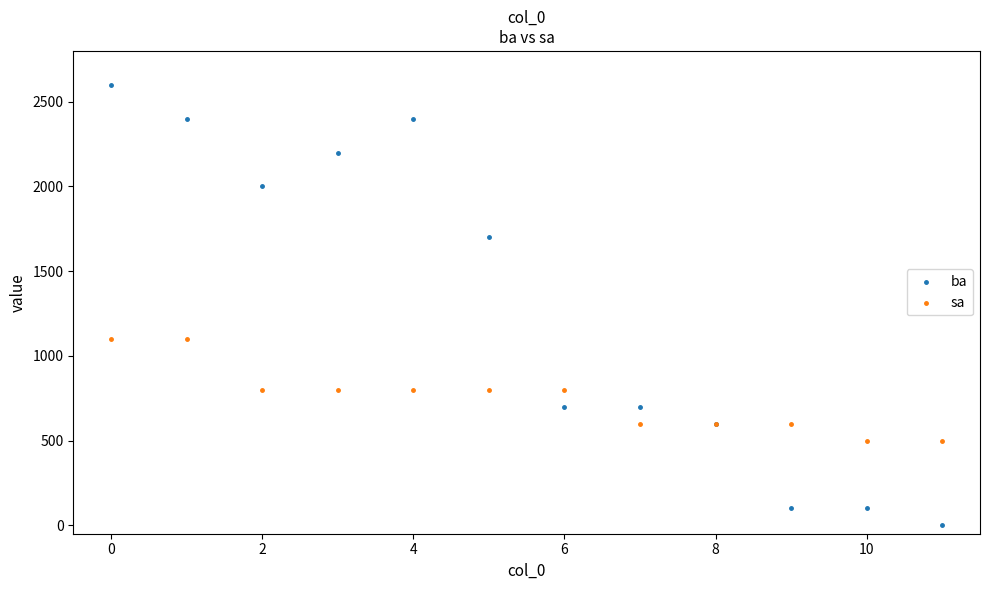

Which series contains the highest Y value?

ba